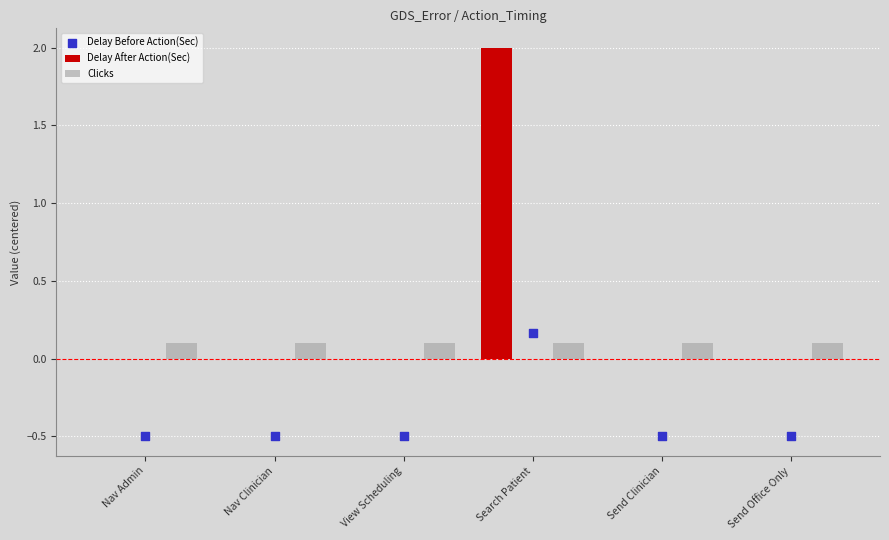

What is the total value across all series at Send Office Only?

-0.4